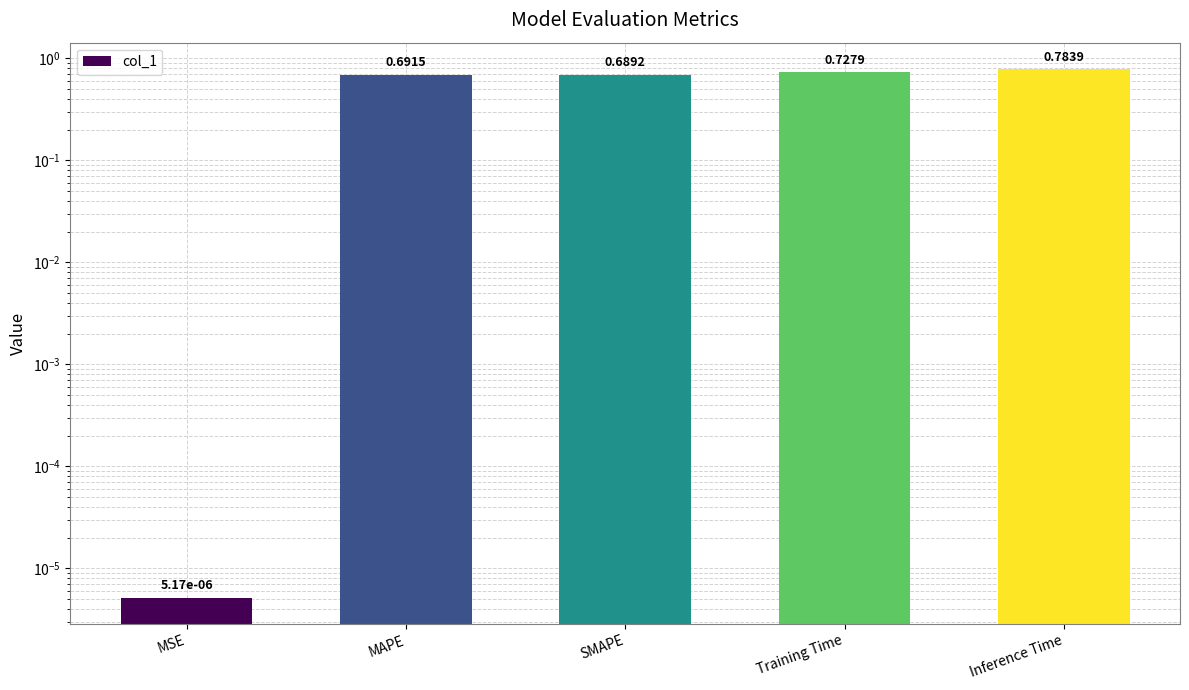

Where is the data nearest to the value 0?

MSE